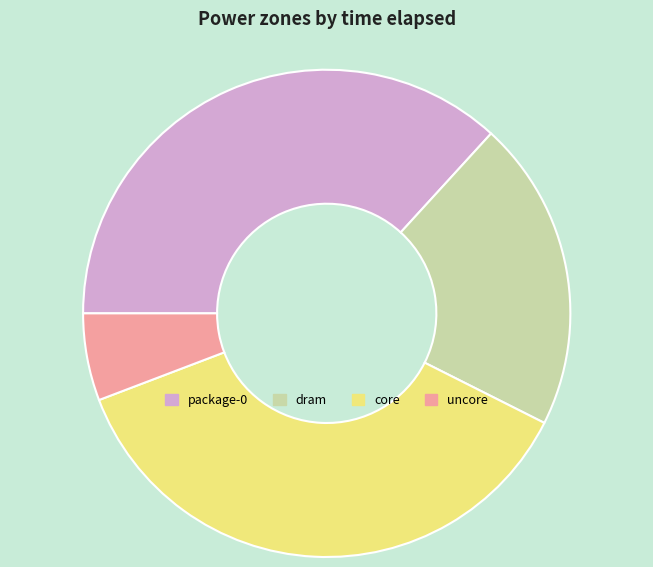

Which category has the smallest portion of the pie?

uncore